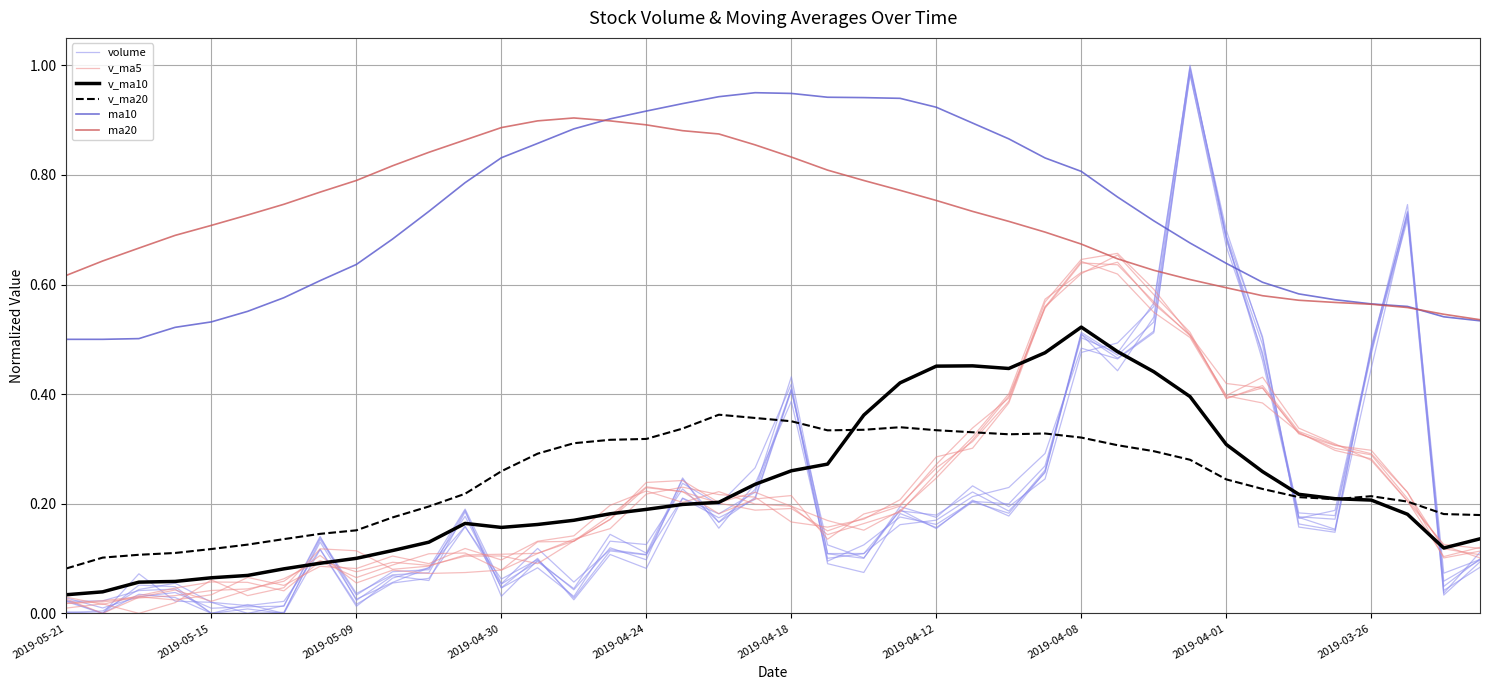

What is the sum of all ma20 values?

29.1